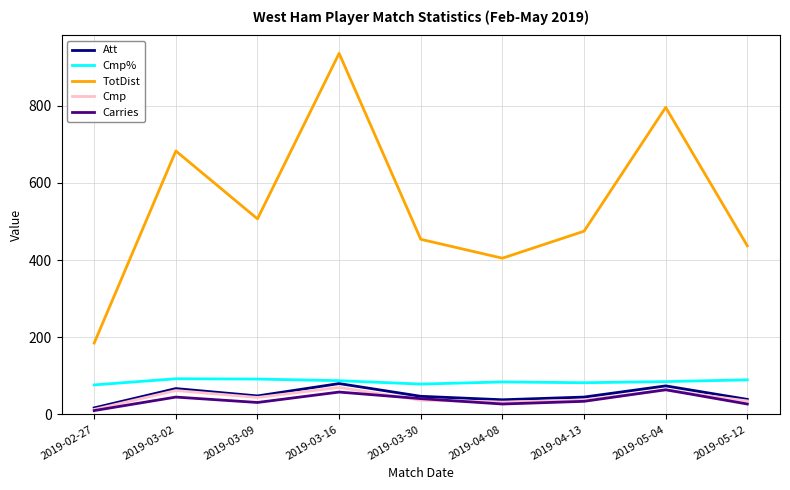

Read the TotDist value at 2019-03-30.

454.0